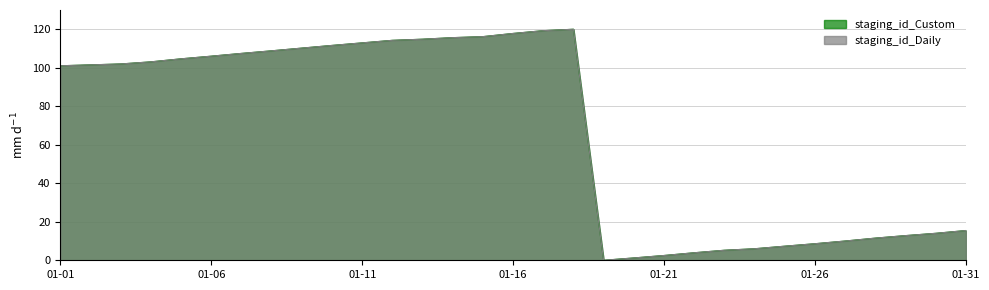

What is the value of the staging_id_Custom point at the 17th from the left?

119.3